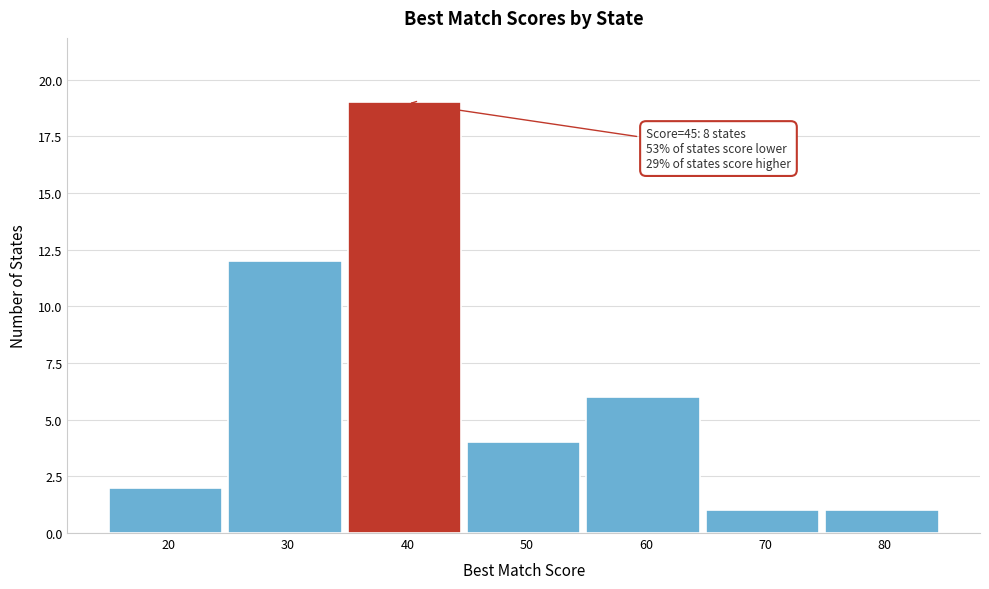

Reading left to right, transcribe all the data shown in this chart.

2	12	19	4	6	1	1